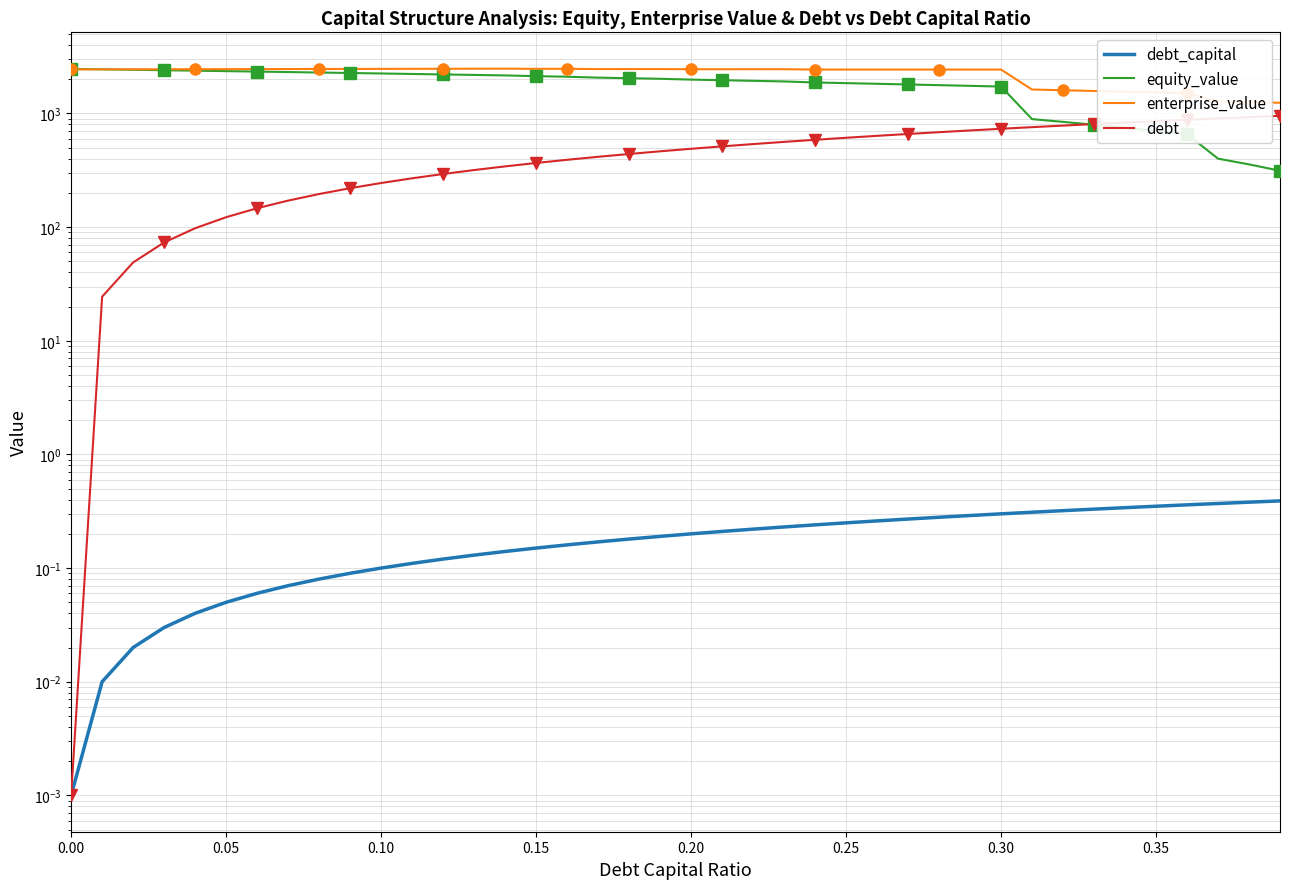

At how many categories does at least one series exceed 159?

40